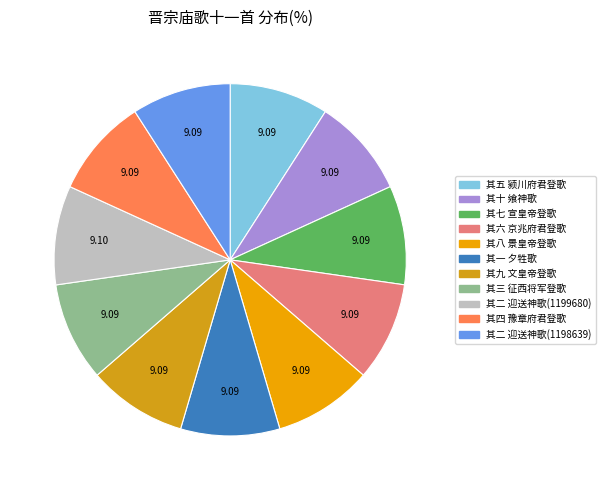

Which slice is the largest?

其二 迎送神歌(1199680)